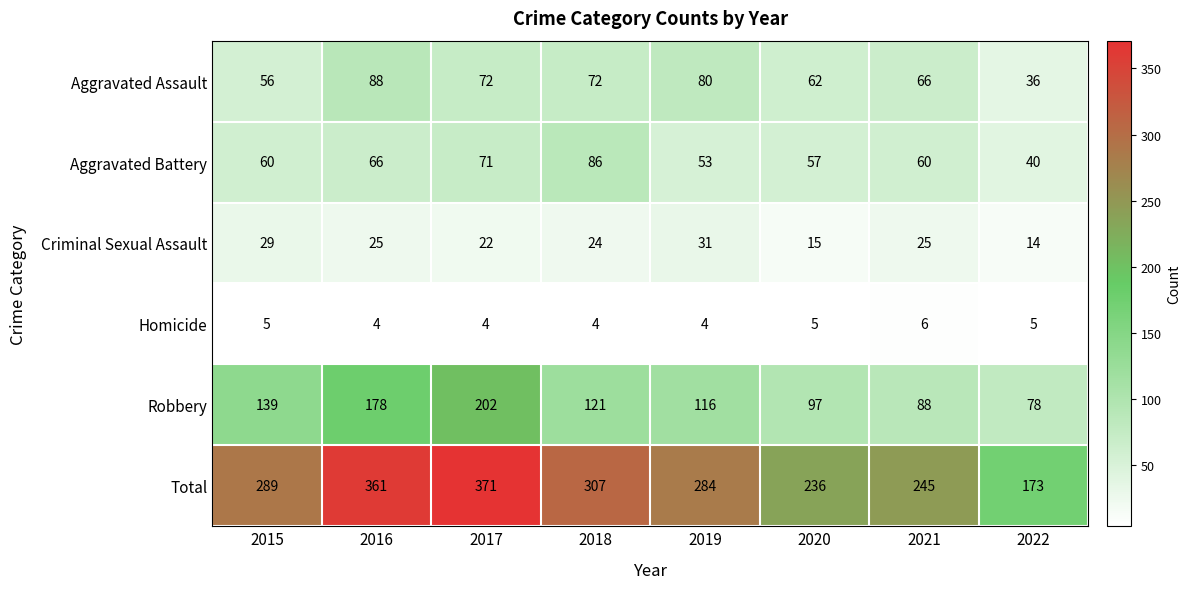

At which label does Criminal Sexual Assault first exceed 25?

2015